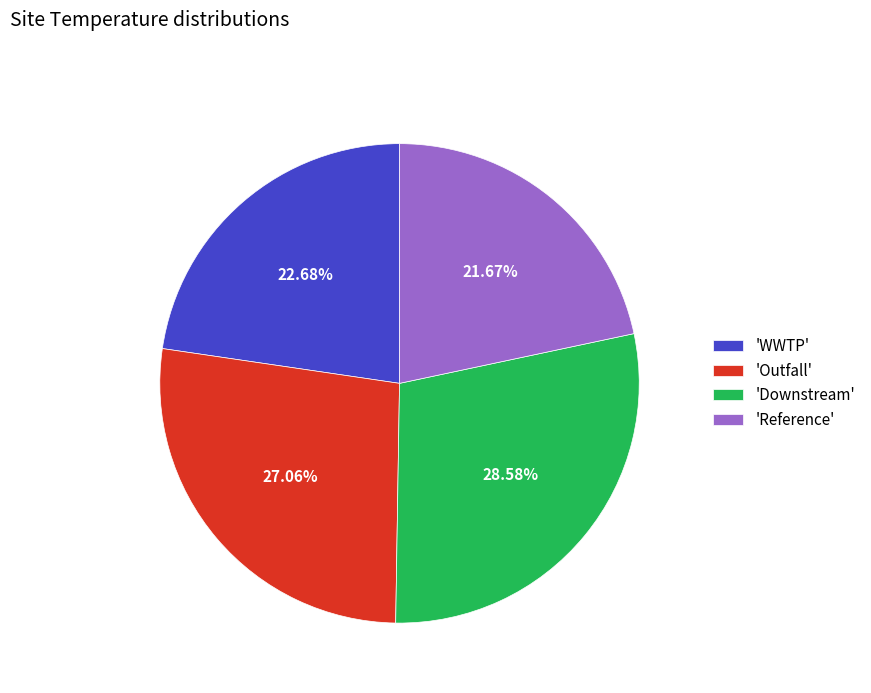

Combined, do 'Reference' and 'WWTP' account for over 50%?

No